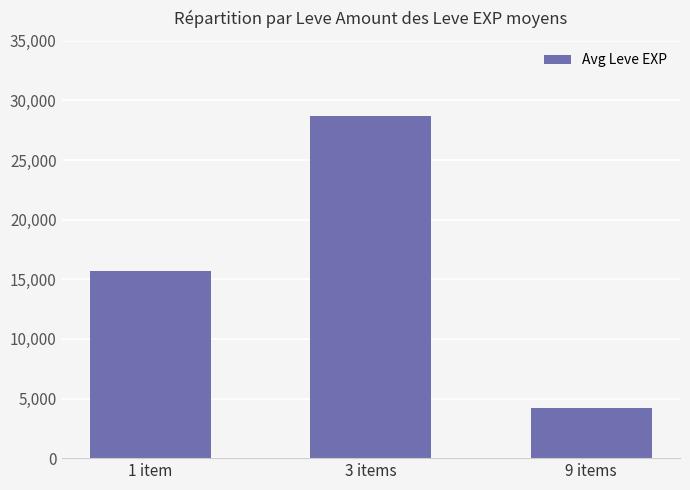

List the labels in order of value, largest first.

3 items, 1 item, 9 items